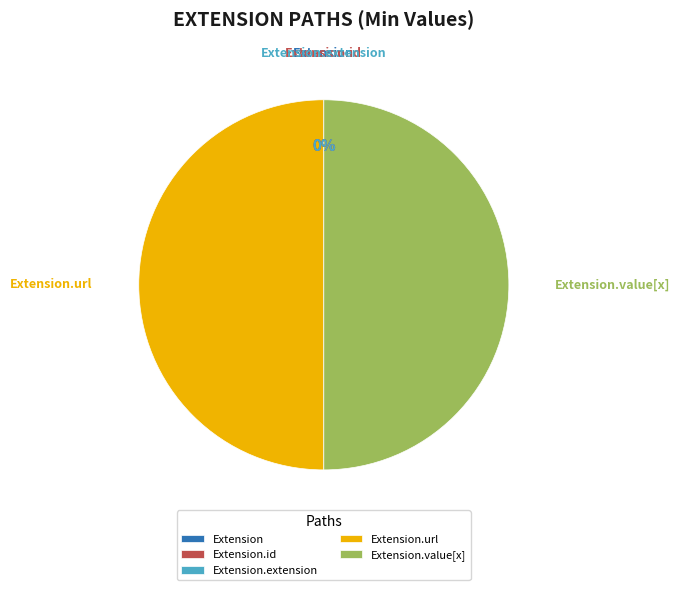

What percentage is the Extension.value[x] slice, to the nearest percent?

50%